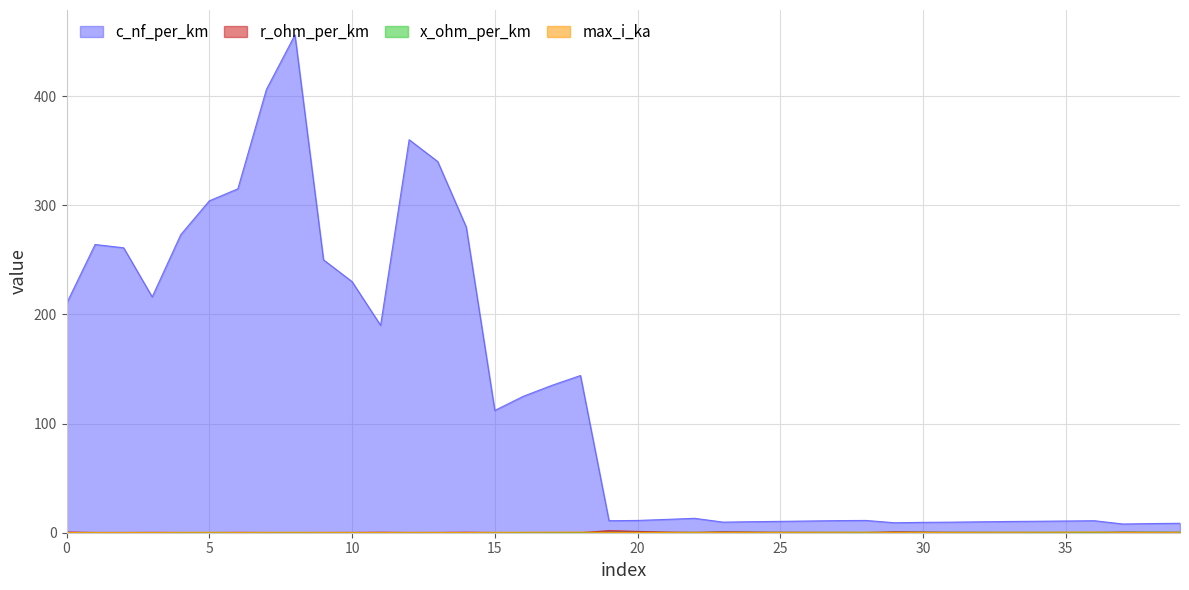

True or false: c_nf_per_km and x_ohm_per_km intersect in this chart.

False